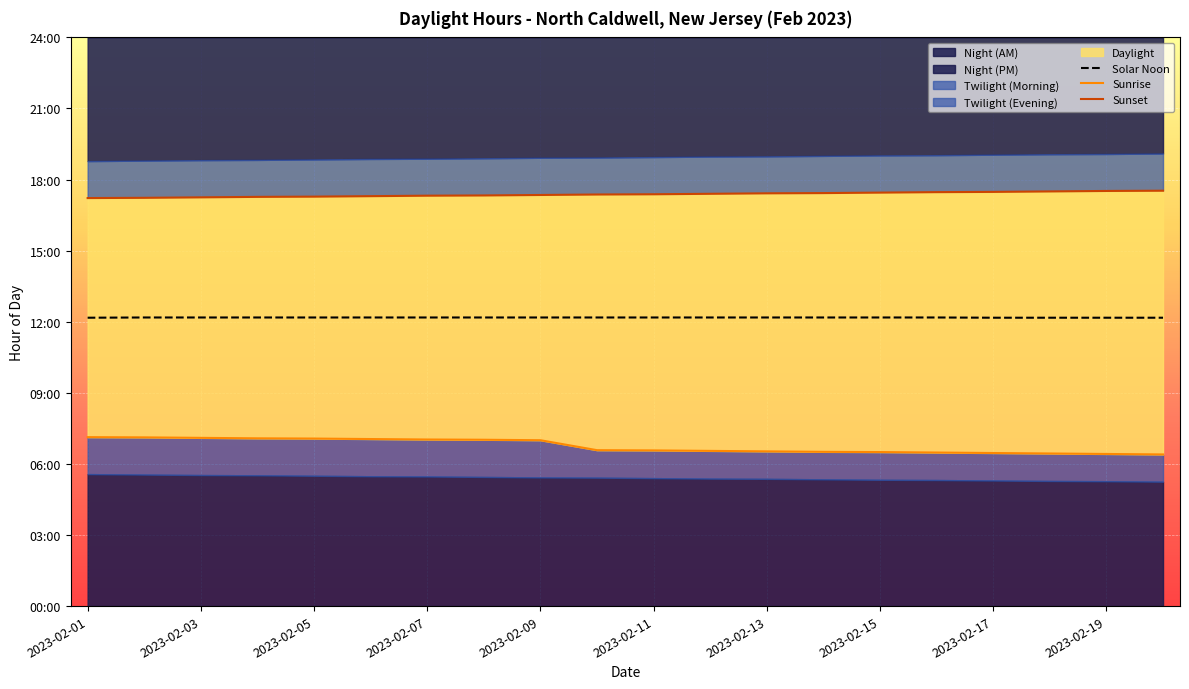

What is the difference between the Sunrise values at 2023-02-15 and 2023-02-11?

0.1